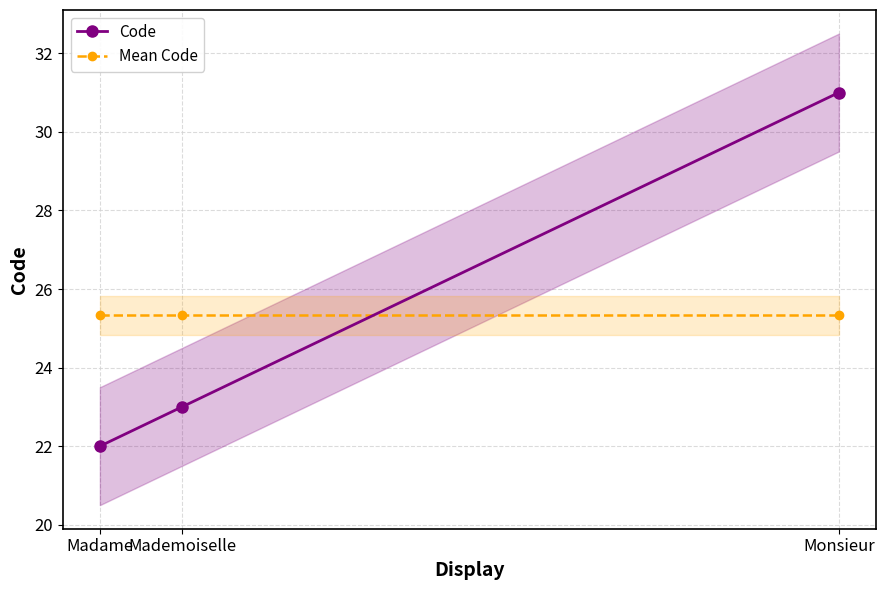

How many lines are shown in the chart?

2